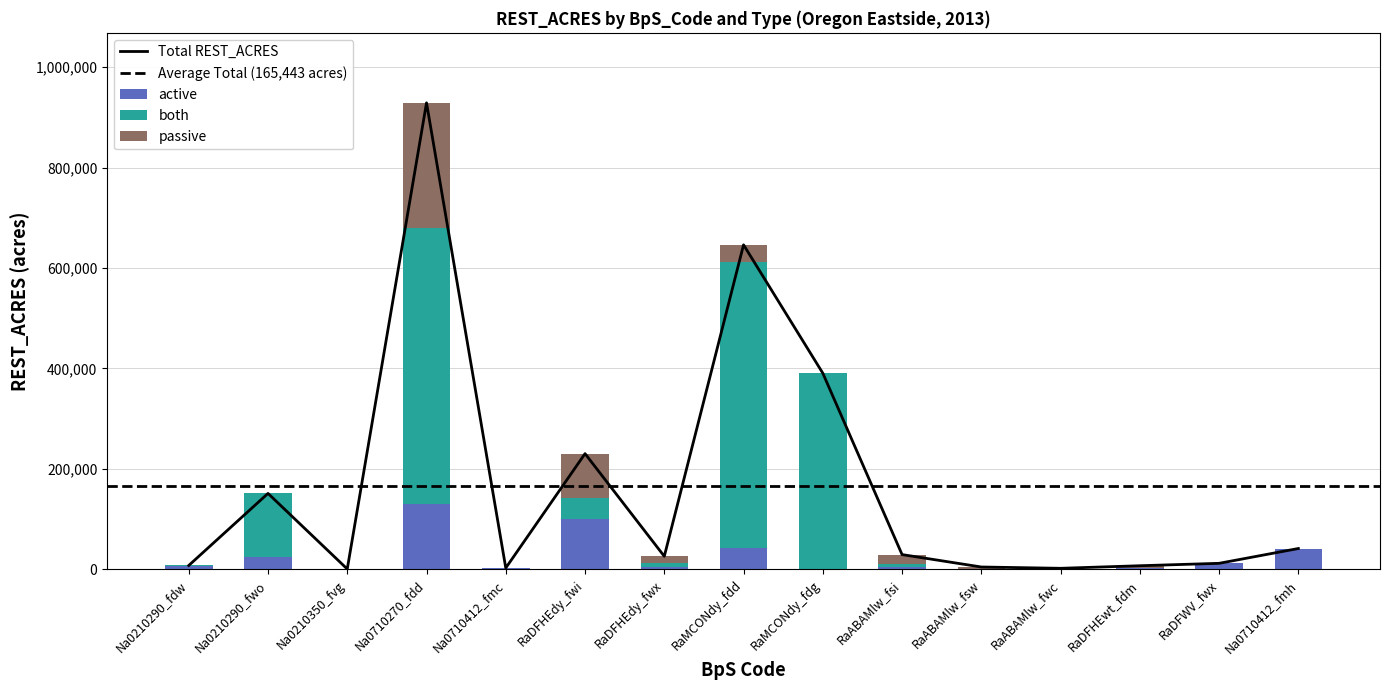

Reading right to left, extract all data points from this chart.

active: 41518.5	12017.8	1888.3	265.2	530.4	4654.5	1172.3	43158.3	4149.8	100334.4	2472.0	130801.0	55.3	23742.9	6598.1
both: 0.0	0.0	0.0	257.2	1066.2	5727.3	389470.5	567918.6	7920.4	41035.6	264.0	549699.3	358.4	127489.6	1129.5
passive: 0.0	0.0	5316.0	1575.0	3092.2	19037.7	0.0	35175.4	13901.9	89050.9	0.0	248538.4	263.1	0.0	0.0